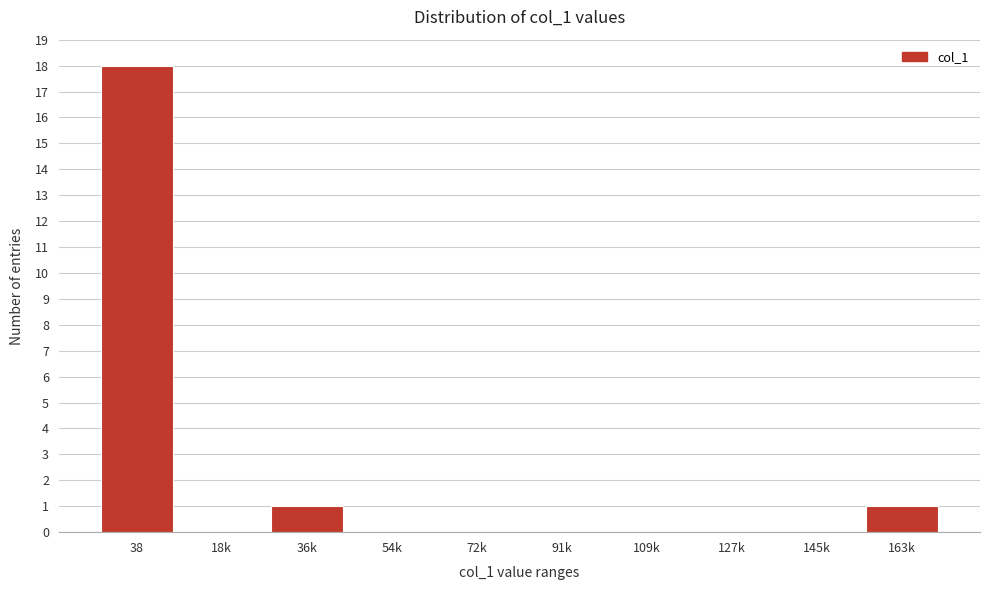

Reading left to right, list all the values displayed in this chart.

38=18	18k=0	36k=1	54k=0	72k=0	91k=0	109k=0	127k=0	145k=0	163k=1